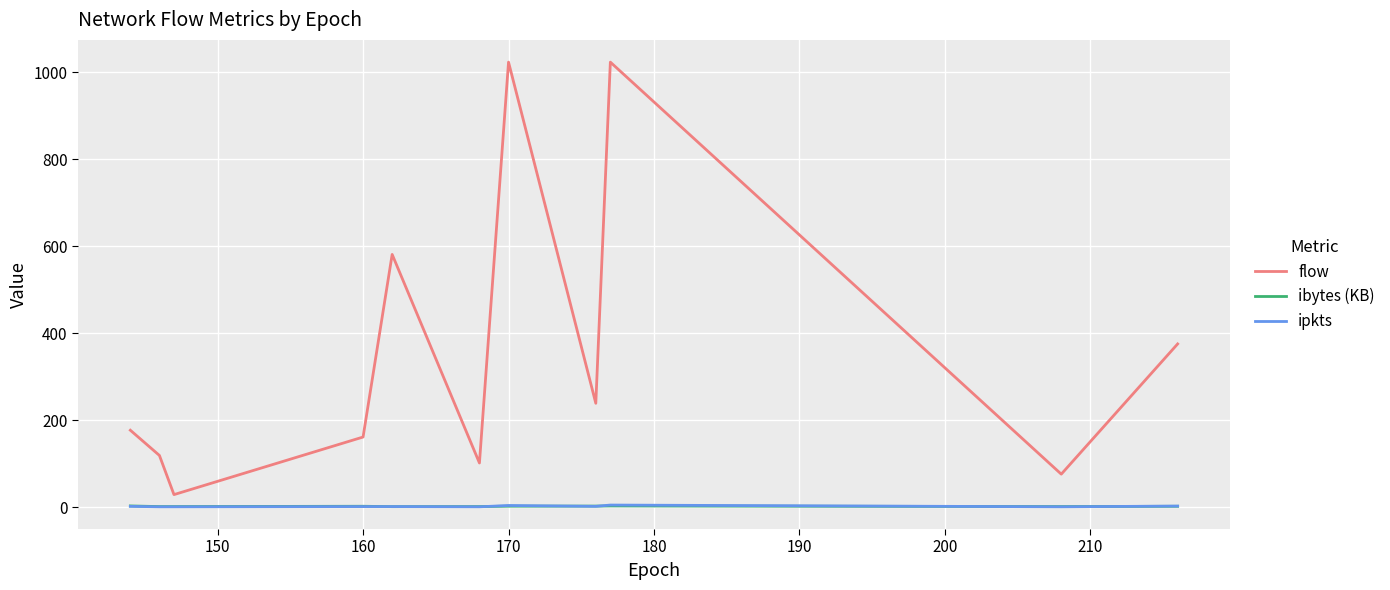

What is the maximum value shown in the chart?

1023.0